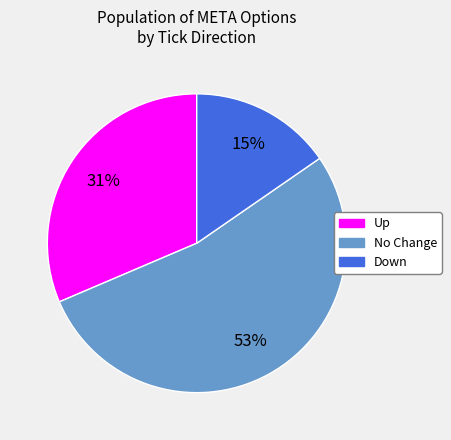

Which has a higher value, Down or No Change?

No Change